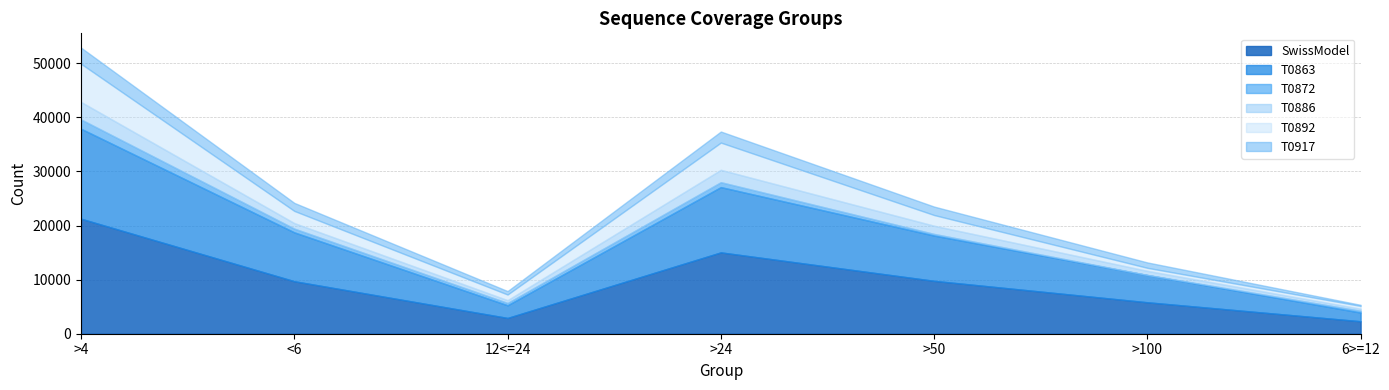

Is the value of T0886 at >24 greater than the value of T0917 at 12<=24?

Yes